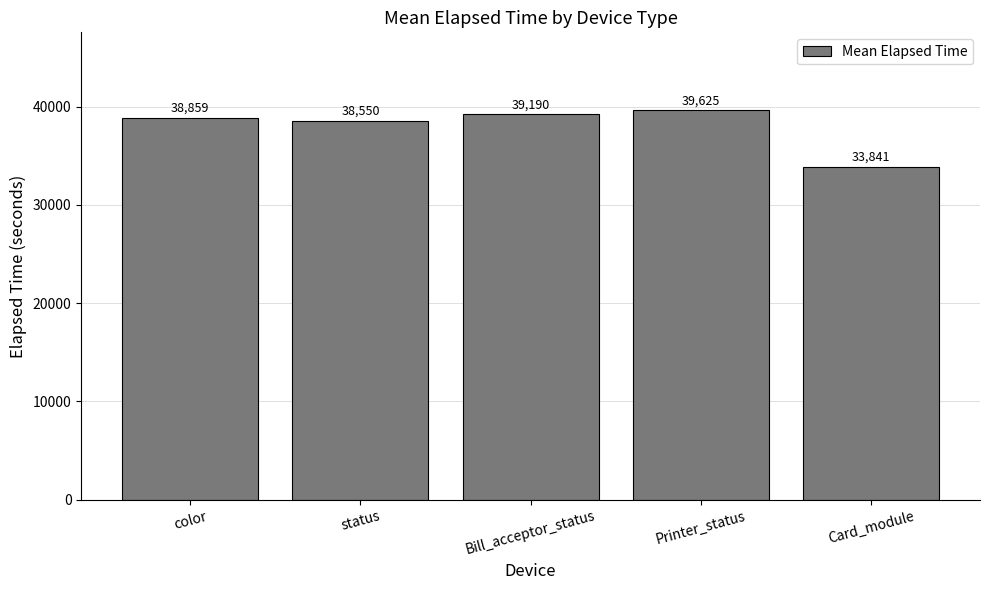

How many bars are there in total?

5